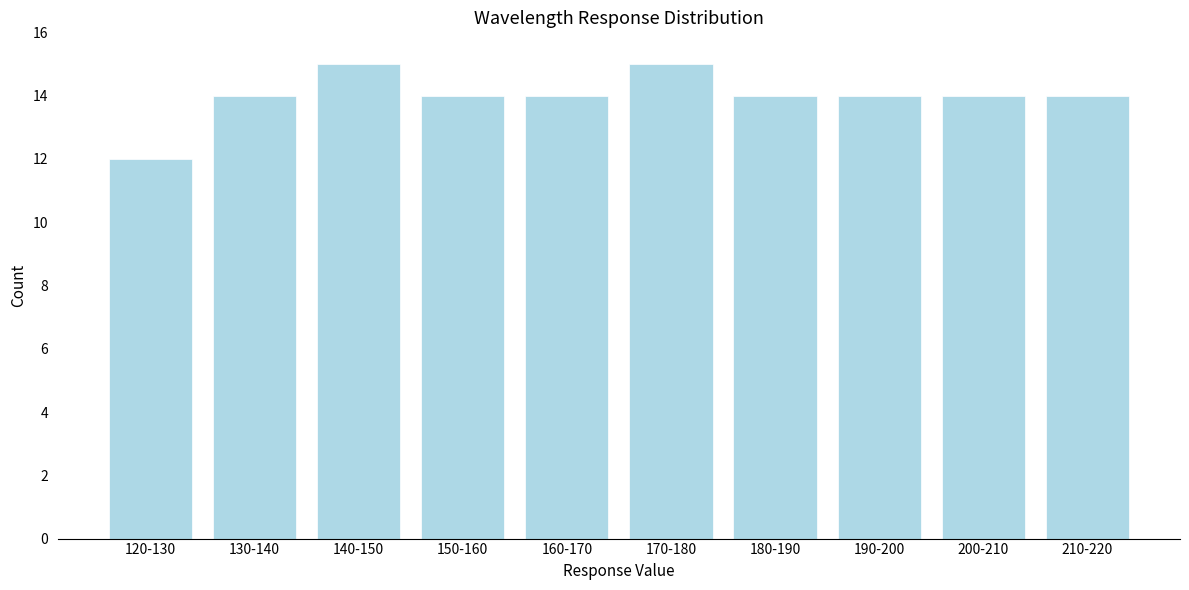

Reading right to left, list all the values displayed in this chart.

14	14	14	14	15	14	14	15	14	12